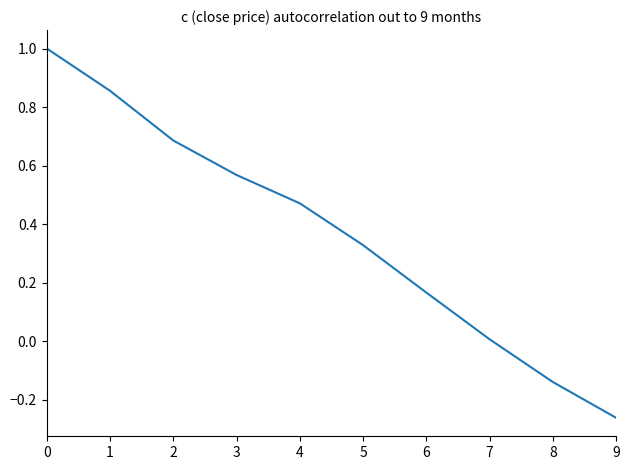

Which has a higher value, 5 or 8?

5